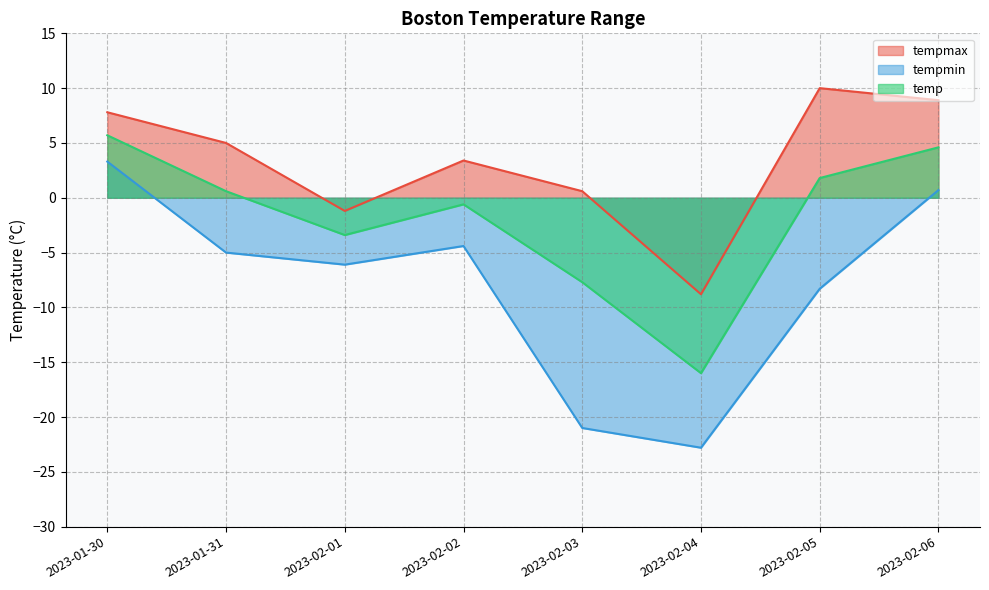

What is the average value of the tempmin series?

-8.0